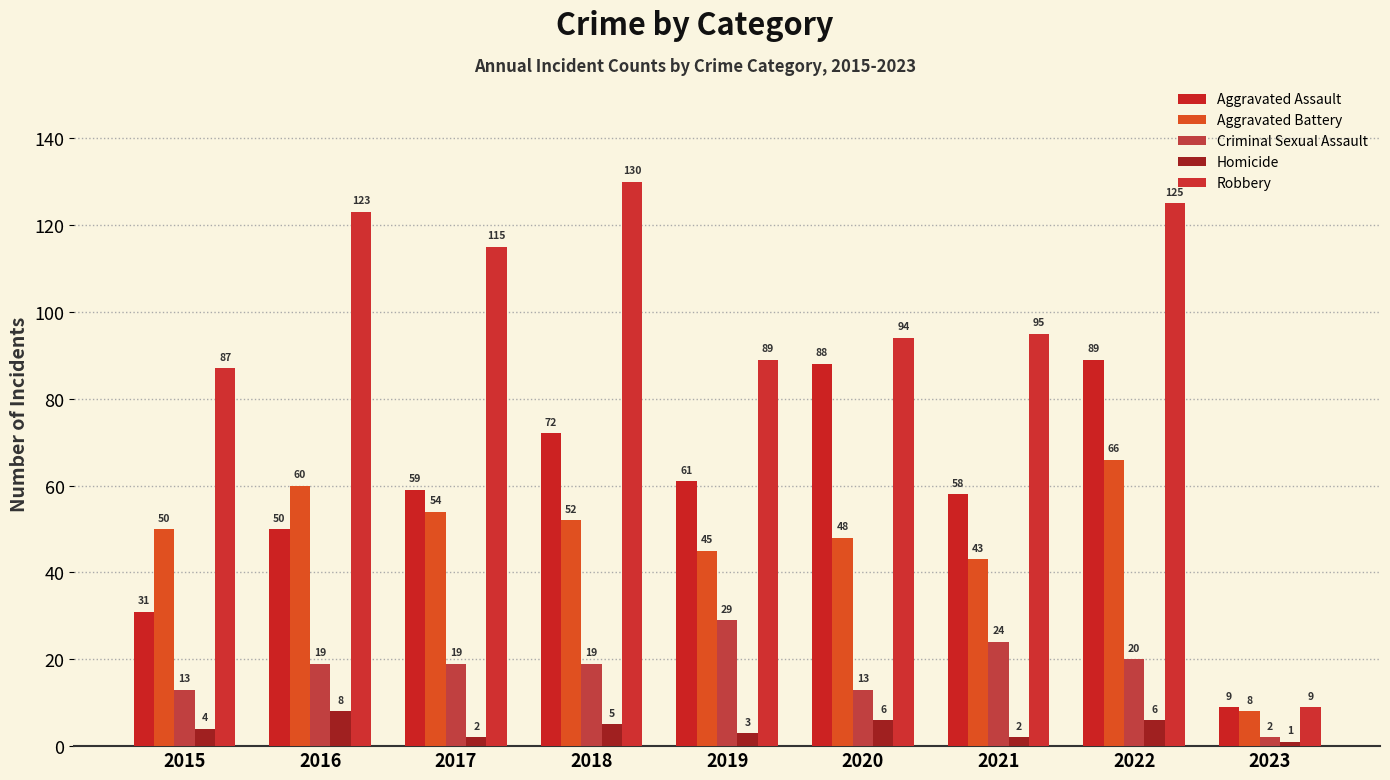

Reading left to right, list all the values displayed in this chart.

Aggravated Assault: 31	50	59	72	61	88	58	89	9
Aggravated Battery: 50	60	54	52	45	48	43	66	8
Criminal Sexual Assault: 13	19	19	19	29	13	24	20	2
Homicide: 4	8	2	5	3	6	2	6	1
Robbery: 87	123	115	130	89	94	95	125	9